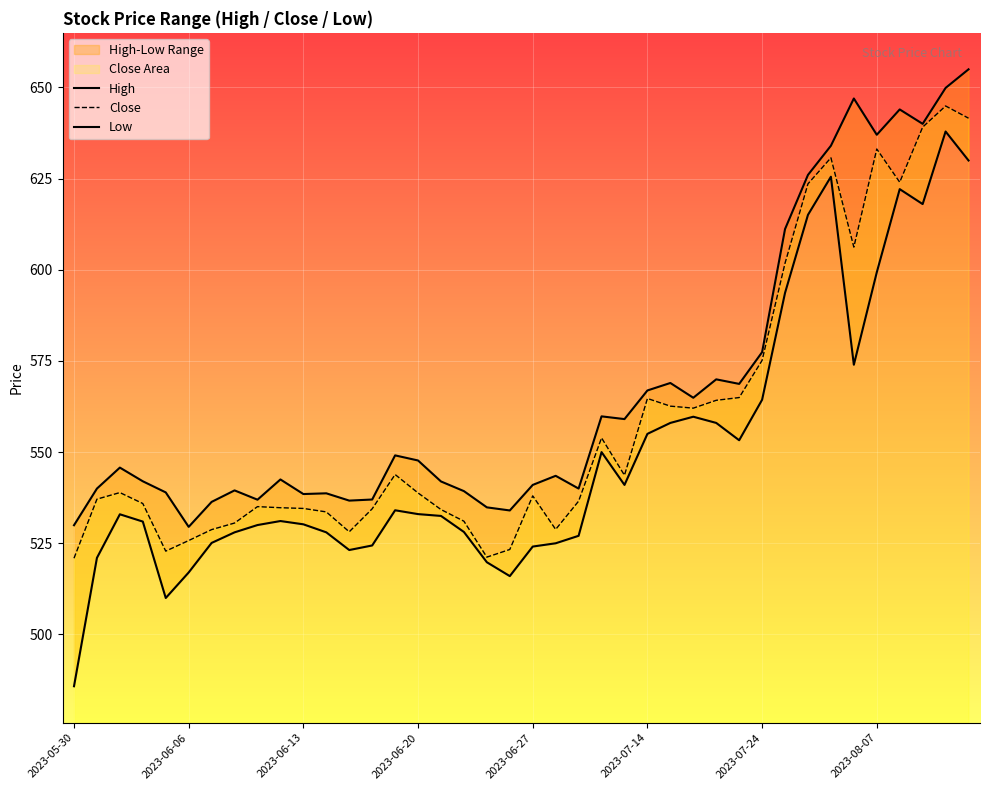

At 2023-08-07, list the series in order from largest to smallest.

High, Close, Low